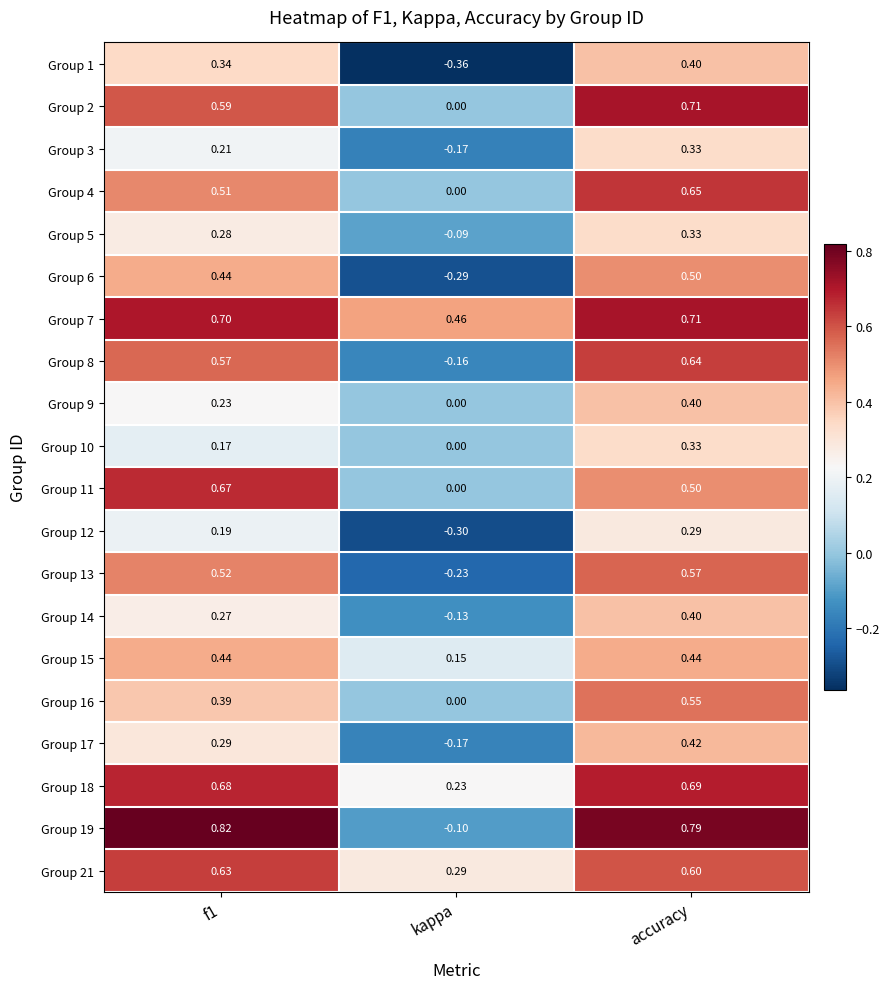

Where is Group 7 nearest to the value 0?

kappa